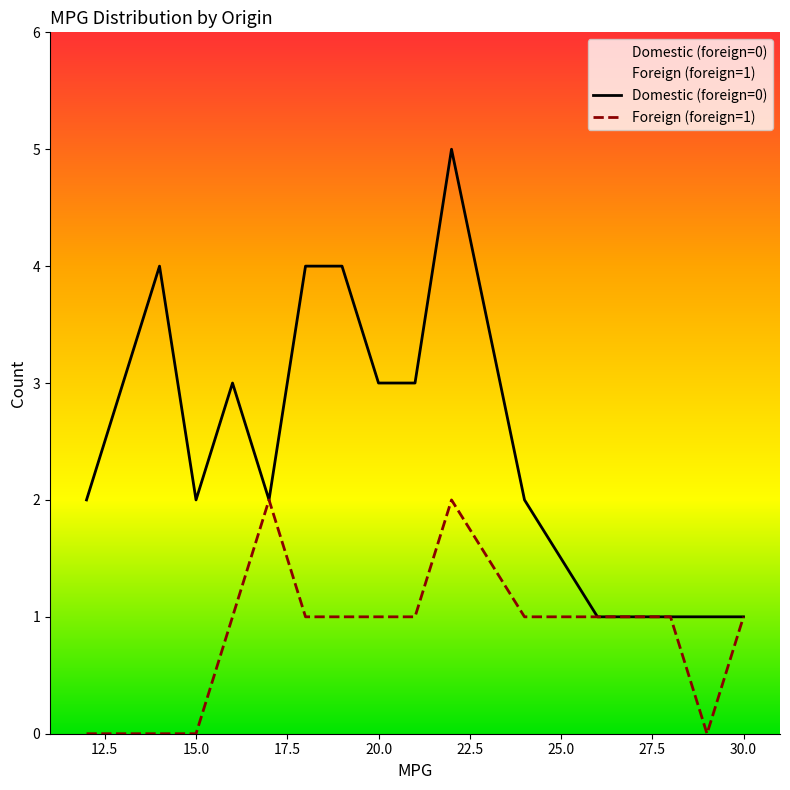

The Domestic (foreign=0) series shows 3 at 20.0. True or false?

True